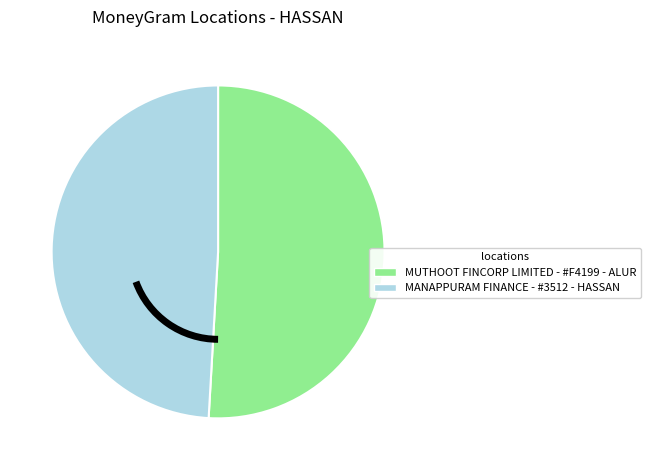

Which slice is the smallest?

MANAPPURAM FINANCE - #3512 - HASSAN